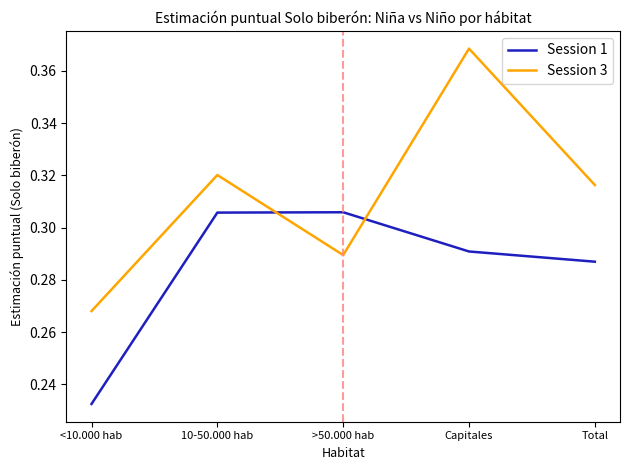

Is it true that Session 3 equals 0.4 at <10.000 hab?

False